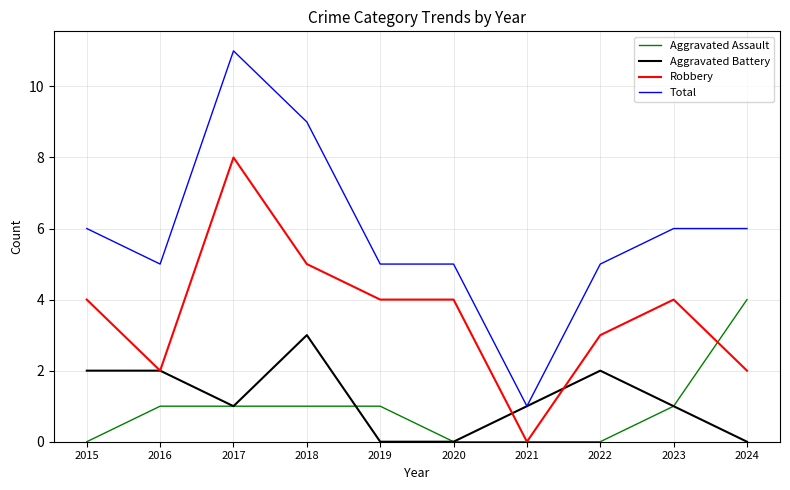

Rank the series by their maximum value, from highest to lowest.

Total, Robbery, Aggravated Assault, Aggravated Battery